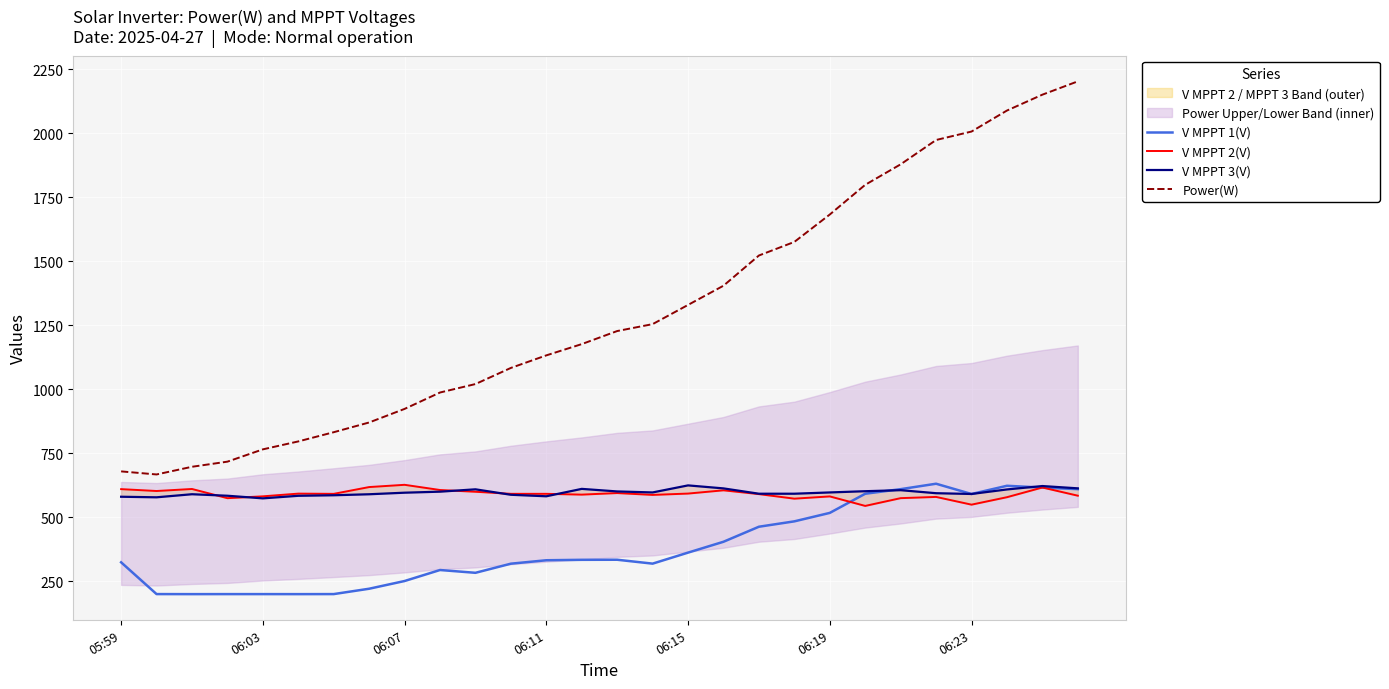

What is the minimum value for Power(W)?

667.0